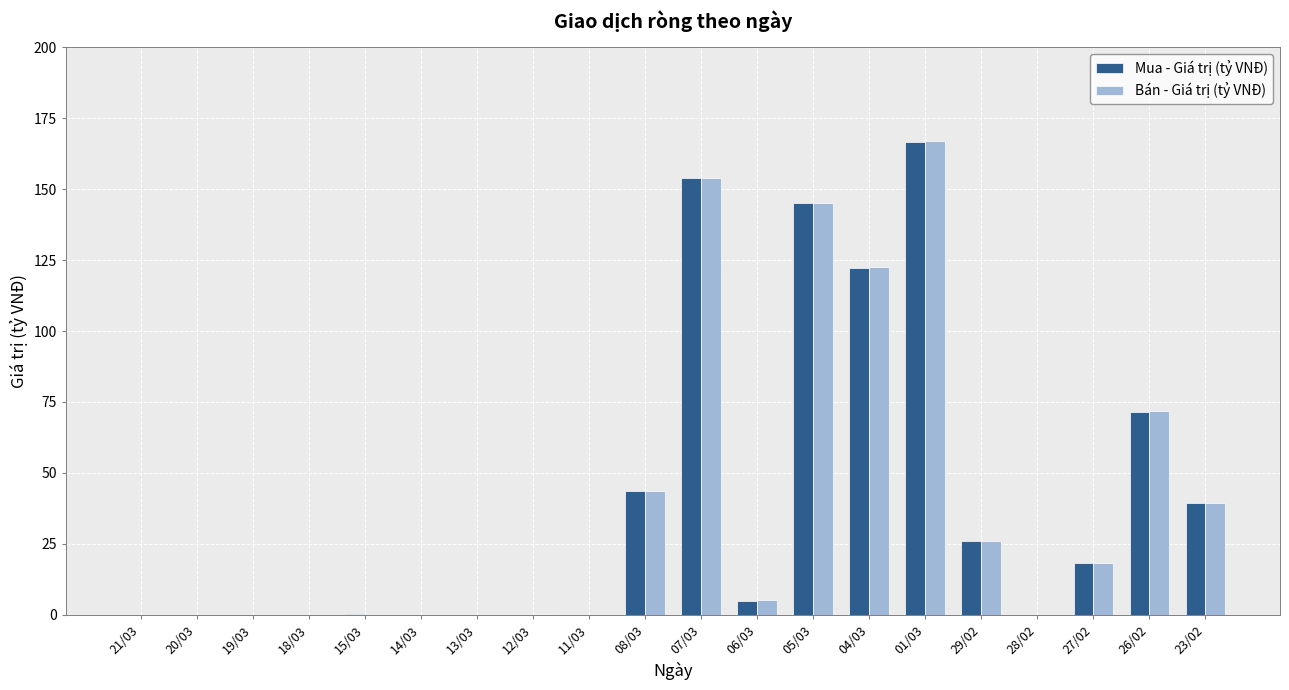

What is the sum of all Mua - Giá trị (tỷ VNĐ) values?

792.1